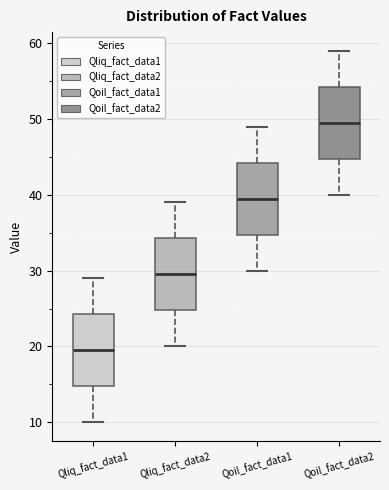

Which box's median line is the lowest?

Qliq_fact_data1